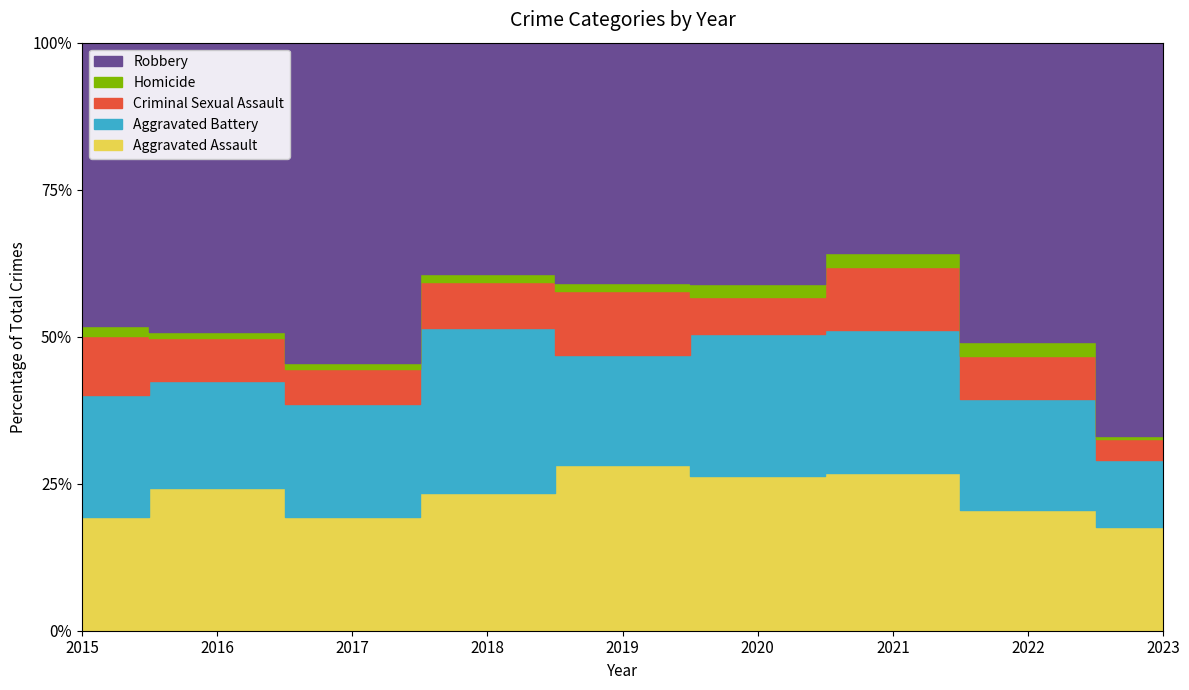

Reading left to right, what are all the values shown in this chart?

Aggravated Assault: 2015=56	2016=88	2017=72	2018=72	2019=80	2020=62	2021=66	2022=61	2023=69
Aggravated Battery: 2015=60	2016=66	2017=71	2018=86	2019=53	2020=57	2021=60	2022=56	2023=45
Criminal Sexual Assault: 2015=29	2016=26	2017=22	2018=24	2019=31	2020=15	2021=26	2022=22	2023=14
Homicide: 2015=5	2016=4	2017=4	2018=4	2019=4	2020=5	2021=6	2022=7	2023=2
Robbery: 2015=139	2016=178	2017=202	2018=121	2019=116	2020=97	2021=88	2022=151	2023=262